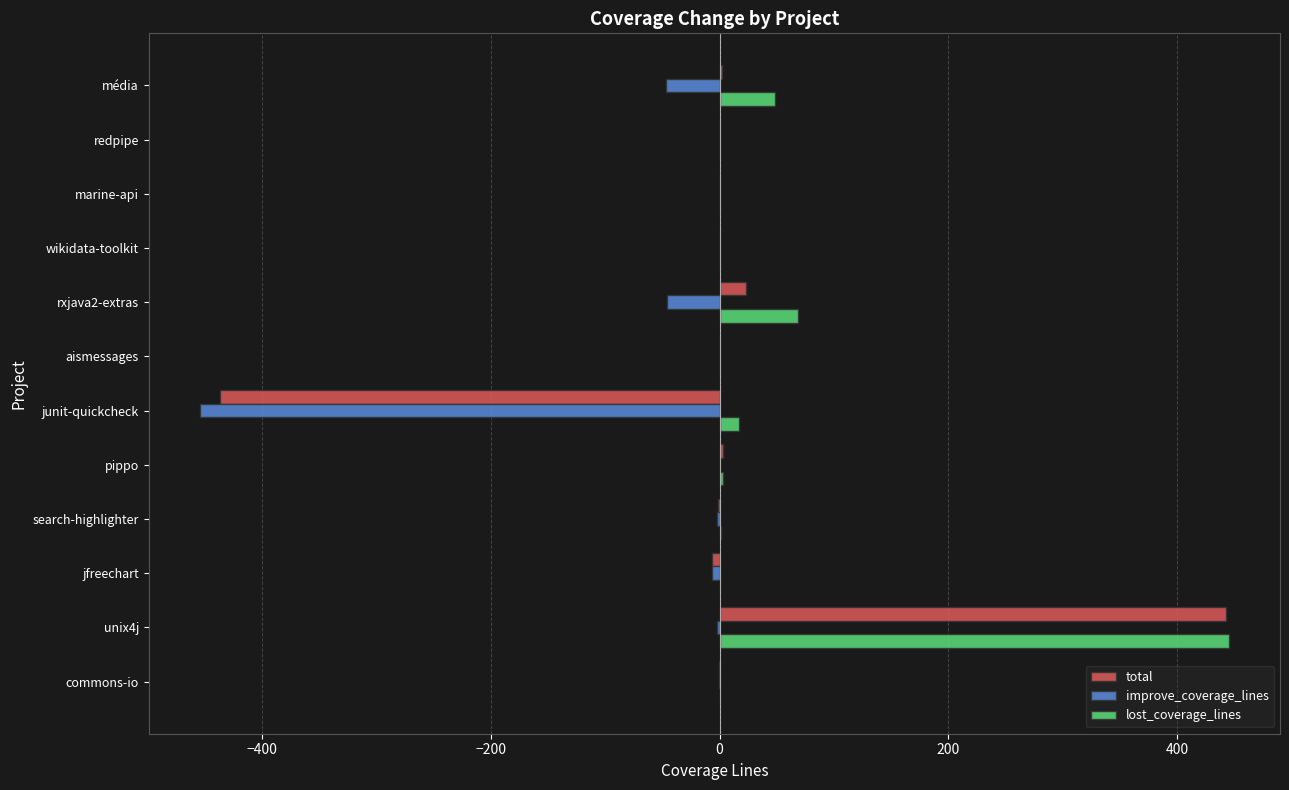

Is it true that total equals -311.0 at redpipe?

False